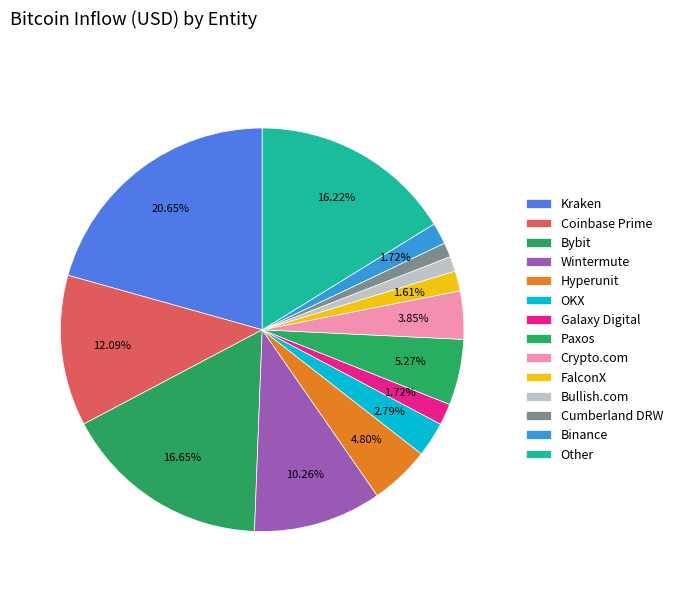

To the nearest percent, what is the combined percentage of Coinbase Prime and Binance?

14%